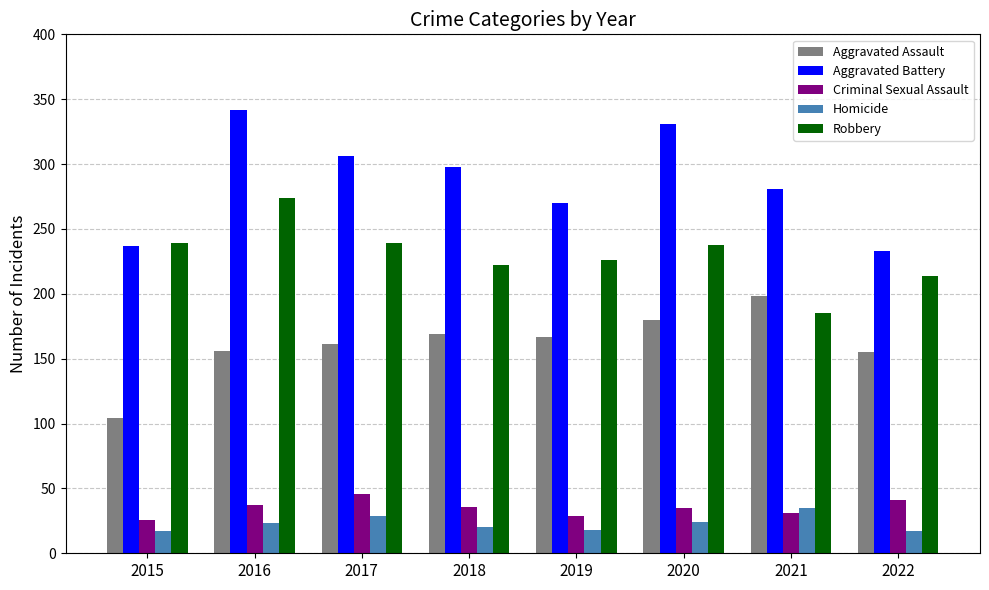

Which series has the largest total across all categories?

Aggravated Battery